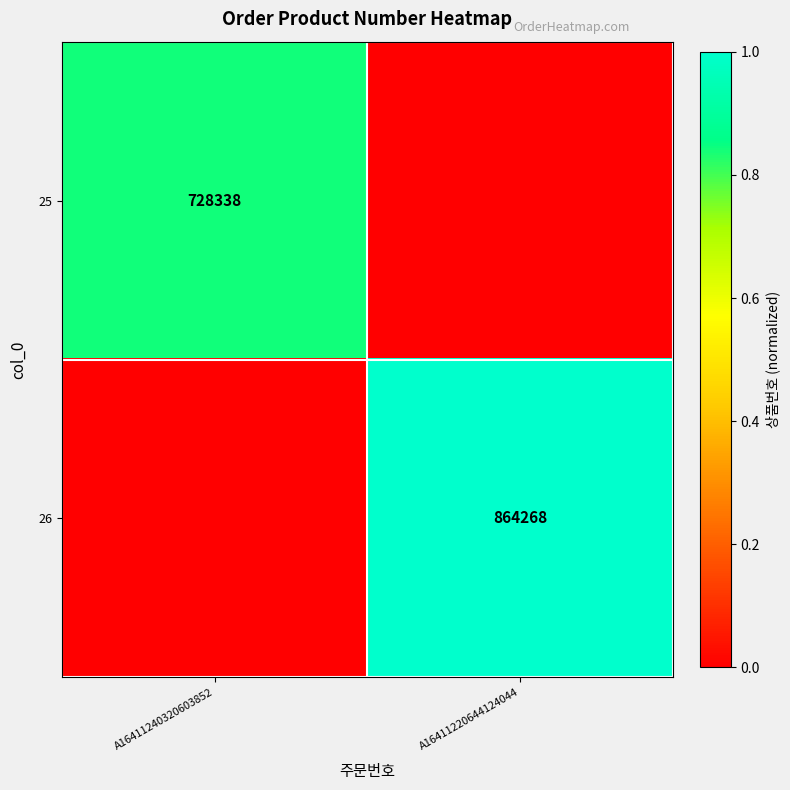

The 25 series shows 728338 at A16411240320603852. True or false?

True